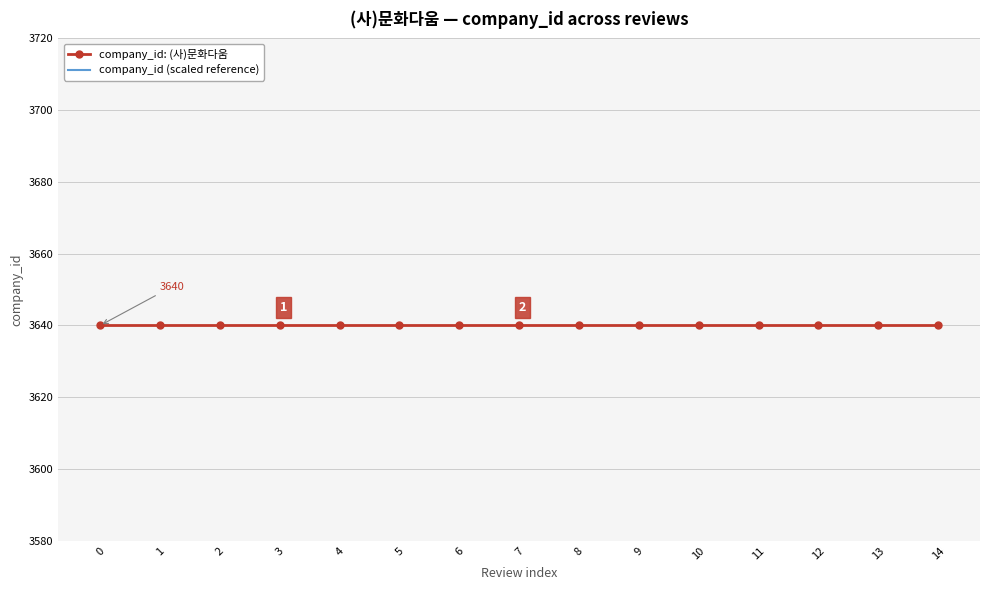

What is the difference between the maximum and minimum values in the company_id (scaled reference) series?

70